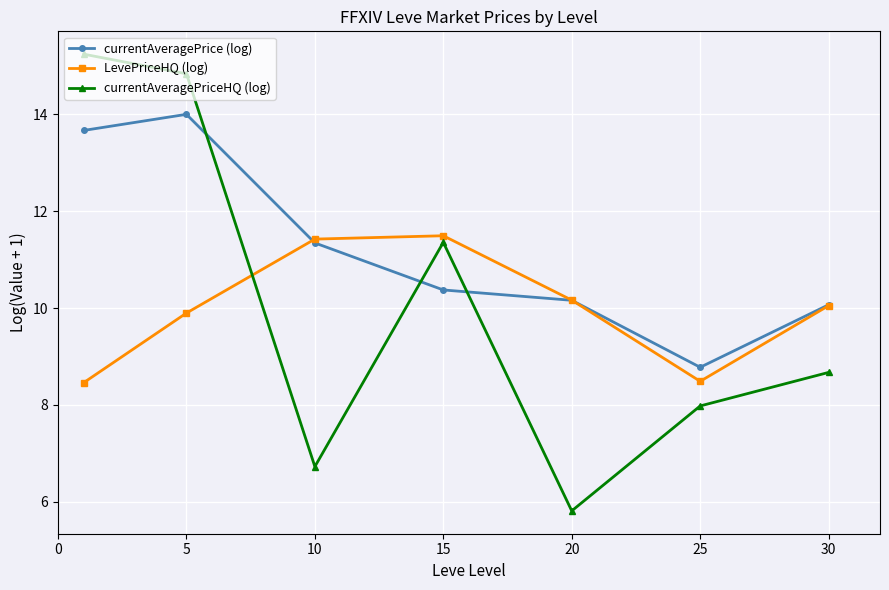

In LevePriceHQ (log), how many points are lower than both neighbors (excluding endpoints)?

1